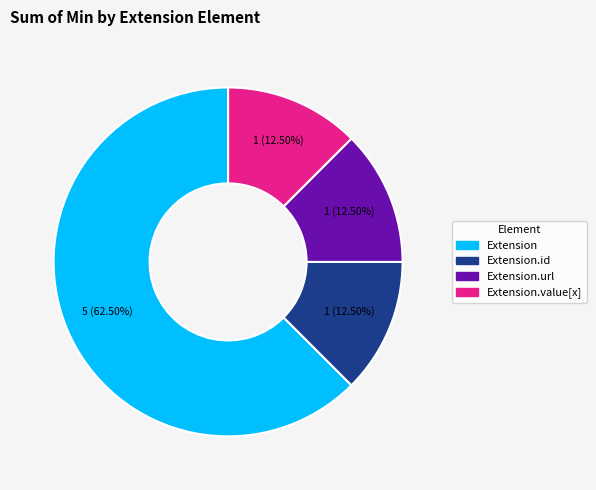

Is there a majority slice in this chart?

Yes